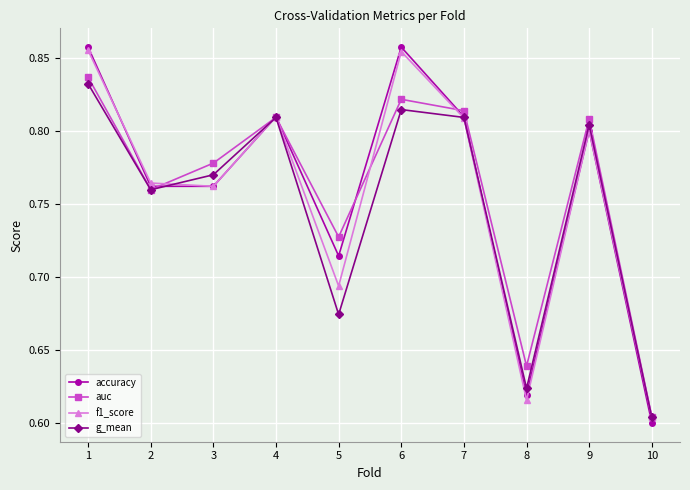

What is the difference between the maximum and second lowest values in the accuracy series?

0.2